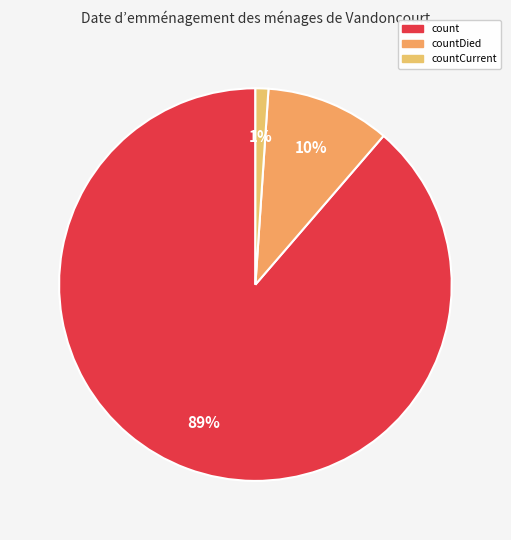

To the nearest percent, what is the combined percentage of countCurrent and count?

90%